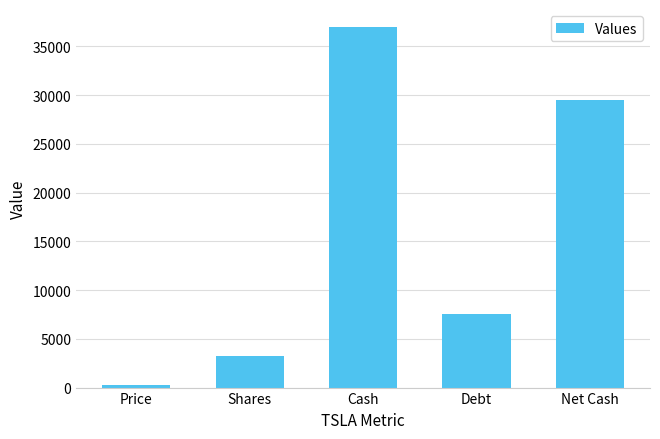

How many bars are there in total?

5